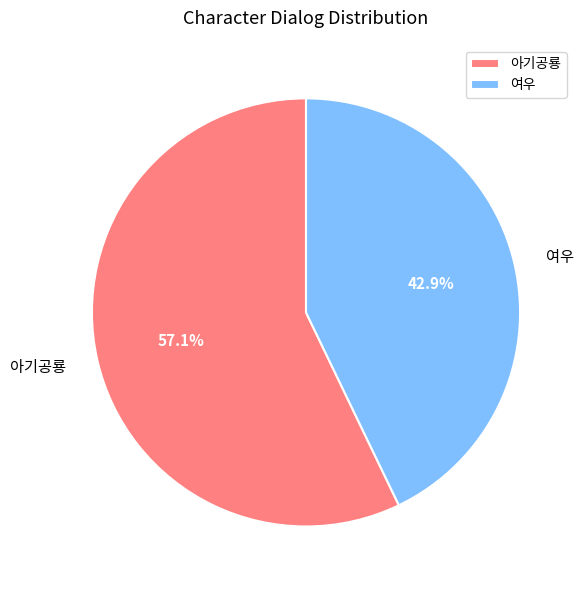

To the nearest percent, what is the difference between the 아기공룡 and 여우 slice percentages?

14%